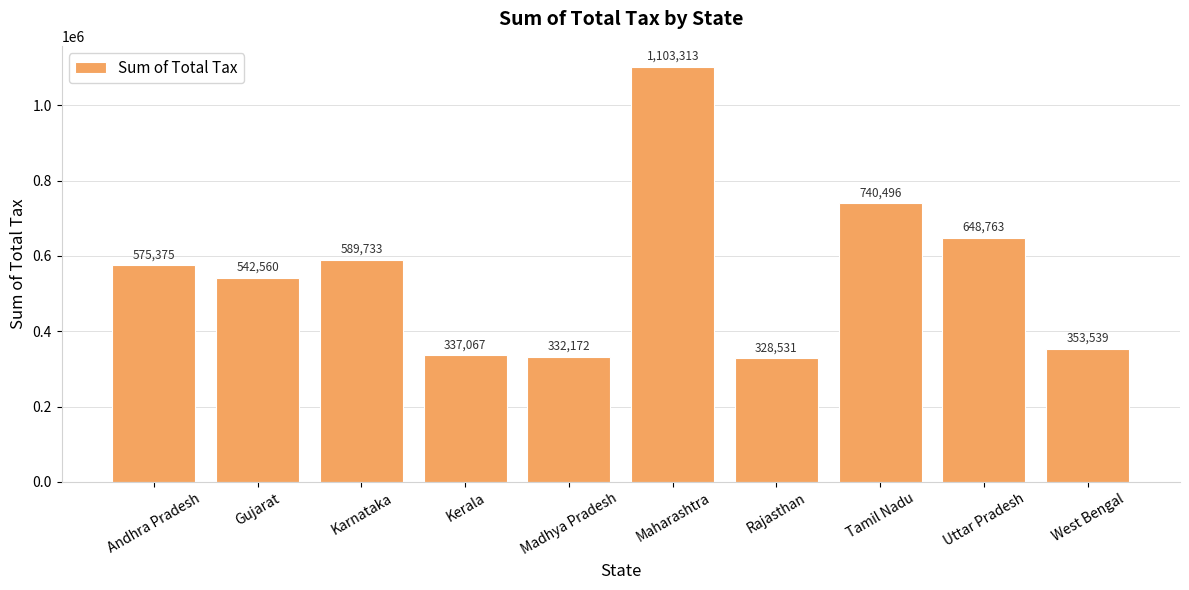

Rank the categories by value from highest to lowest.

Maharashtra, Tamil Nadu, Uttar Pradesh, Karnataka, Andhra Pradesh, Gujarat, West Bengal, Kerala, Madhya Pradesh, Rajasthan